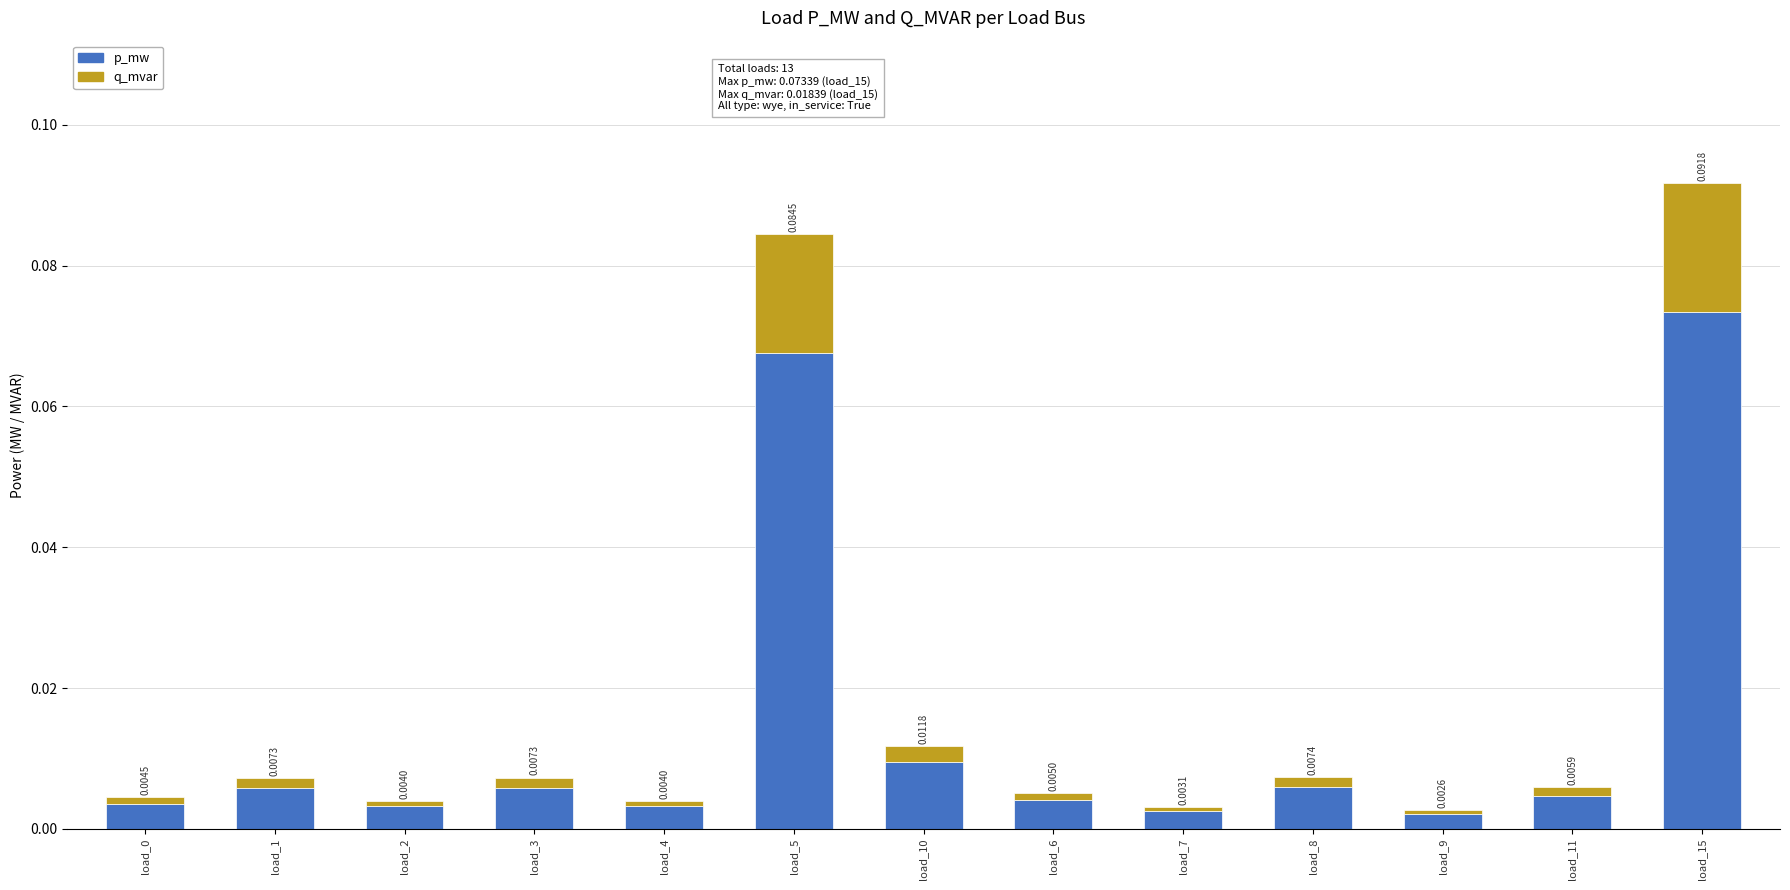

At which category is the sum across all series the highest?

load_15